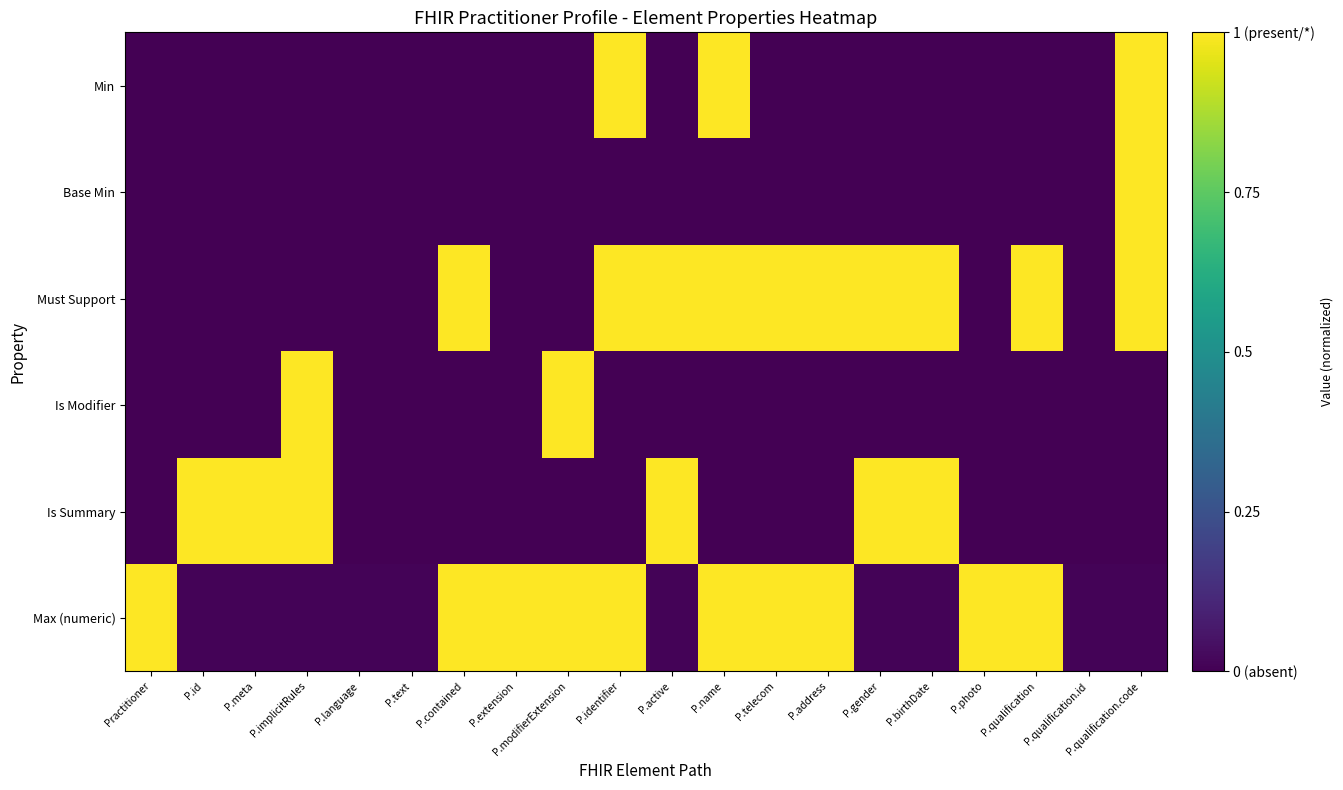

Reading right to left, list all the values displayed in this chart.

Min: P.qualification.code=1.0	P.qualification.id=0.0	P.qualification=0.0	P.photo=0.0	P.birthDate=0.0	P.gender=0.0	P.address=0.0	P.telecom=0.0	P.name=1.0	P.active=0.0	P.identifier=1.0	P.modifierExtension=0.0	P.extension=0.0	P.contained=0.0	P.text=0.0	P.language=0.0	P.implicitRules=0.0	P.meta=0.0	P.id=0.0	Practitioner=0.0
Base Min: P.qualification.code=1.0	P.qualification.id=0.0	P.qualification=0.0	P.photo=0.0	P.birthDate=0.0	P.gender=0.0	P.address=0.0	P.telecom=0.0	P.name=0.0	P.active=0.0	P.identifier=0.0	P.modifierExtension=0.0	P.extension=0.0	P.contained=0.0	P.text=0.0	P.language=0.0	P.implicitRules=0.0	P.meta=0.0	P.id=0.0	Practitioner=0.0
Must Support: P.qualification.code=1.0	P.qualification.id=0.0	P.qualification=1.0	P.photo=0.0	P.birthDate=1.0	P.gender=1.0	P.address=1.0	P.telecom=1.0	P.name=1.0	P.active=1.0	P.identifier=1.0	P.modifierExtension=0.0	P.extension=0.0	P.contained=1.0	P.text=0.0	P.language=0.0	P.implicitRules=0.0	P.meta=0.0	P.id=0.0	Practitioner=0.0
Is Modifier: P.qualification.code=0.0	P.qualification.id=0.0	P.qualification=0.0	P.photo=0.0	P.birthDate=0.0	P.gender=0.0	P.address=0.0	P.telecom=0.0	P.name=0.0	P.active=0.0	P.identifier=0.0	P.modifierExtension=1.0	P.extension=0.0	P.contained=0.0	P.text=0.0	P.language=0.0	P.implicitRules=1.0	P.meta=0.0	P.id=0.0	Practitioner=0.0
Is Summary: P.qualification.code=0.0	P.qualification.id=0.0	P.qualification=0.0	P.photo=0.0	P.birthDate=1.0	P.gender=1.0	P.address=0.0	P.telecom=0.0	P.name=0.0	P.active=1.0	P.identifier=0.0	P.modifierExtension=0.0	P.extension=0.0	P.contained=0.0	P.text=0.0	P.language=0.0	P.implicitRules=1.0	P.meta=1.0	P.id=1.0	Practitioner=0.0
Max (numeric): P.qualification.code=0.0	P.qualification.id=0.0	P.qualification=1.0	P.photo=1.0	P.birthDate=0.0	P.gender=0.0	P.address=1.0	P.telecom=1.0	P.name=1.0	P.active=0.0	P.identifier=1.0	P.modifierExtension=1.0	P.extension=1.0	P.contained=1.0	P.text=0.0	P.language=0.0	P.implicitRules=0.0	P.meta=0.0	P.id=0.0	Practitioner=1.0